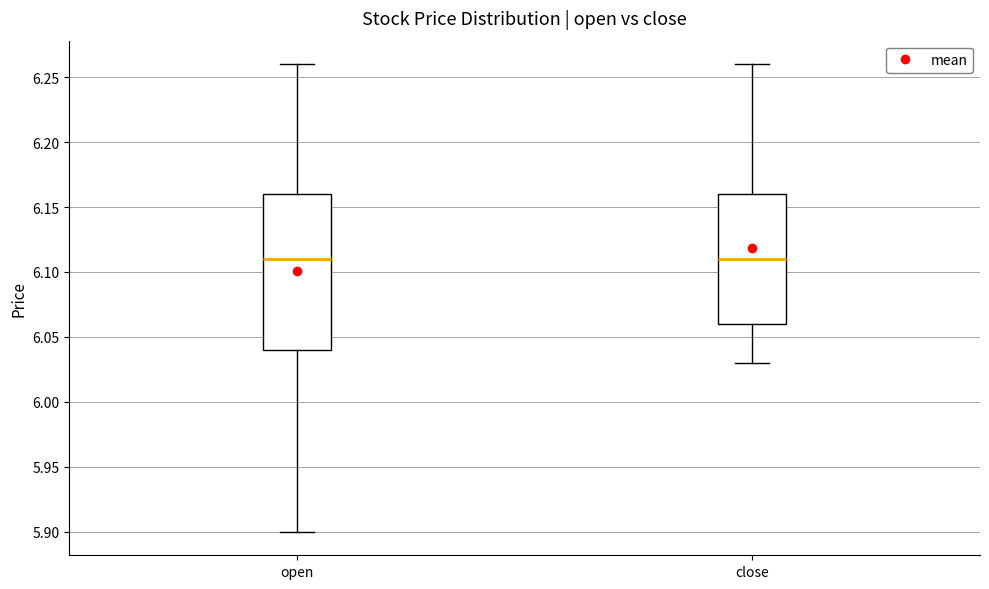

Where does the lower whisker of the box for open end on the y-axis? The values are not printed on the chart, so give them approximately, as read against the axis.

5.90